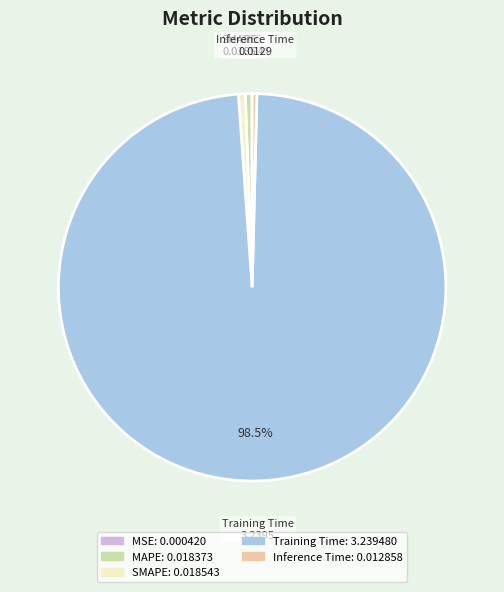

What is the largest slice in the pie chart?

Training Time